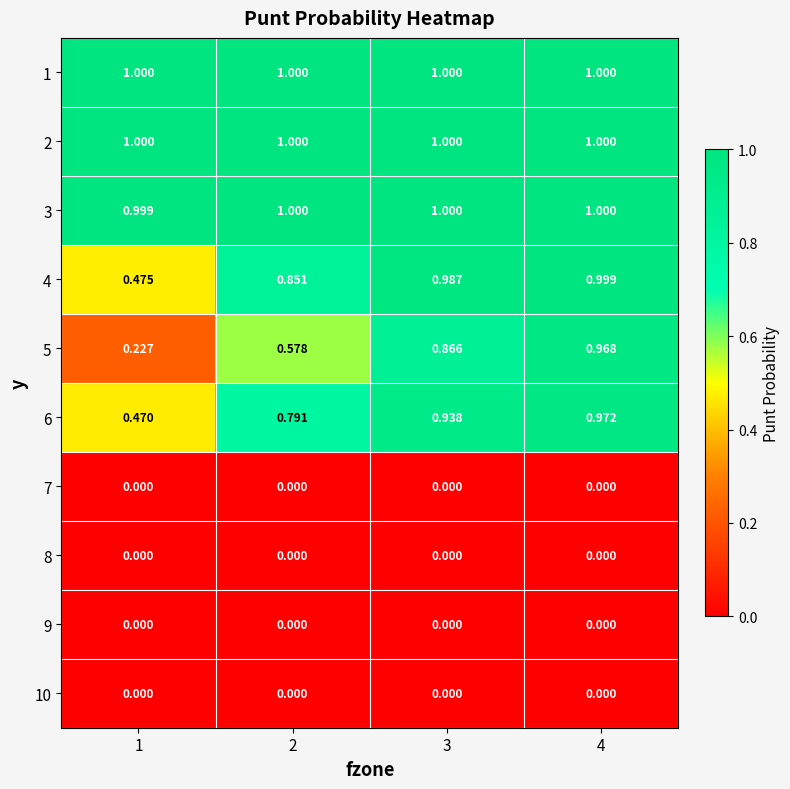

Count the number of data series in this chart.

10